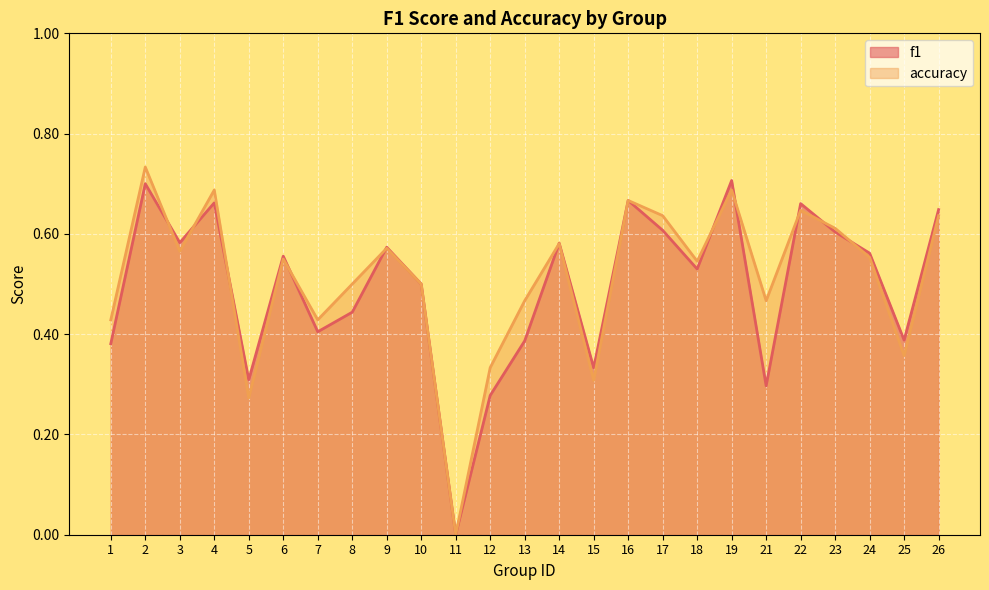

Between which two adjacent categories do accuracy and f1 first intersect?

2 and 3